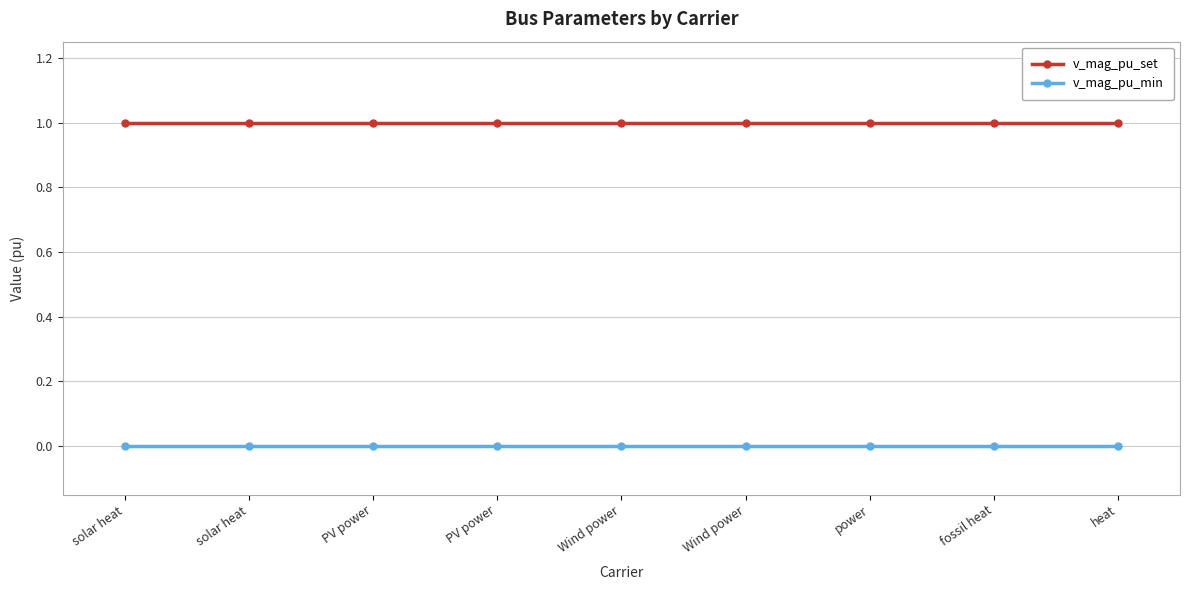

What are all the series names shown in the legend?

v_mag_pu_set, v_mag_pu_min